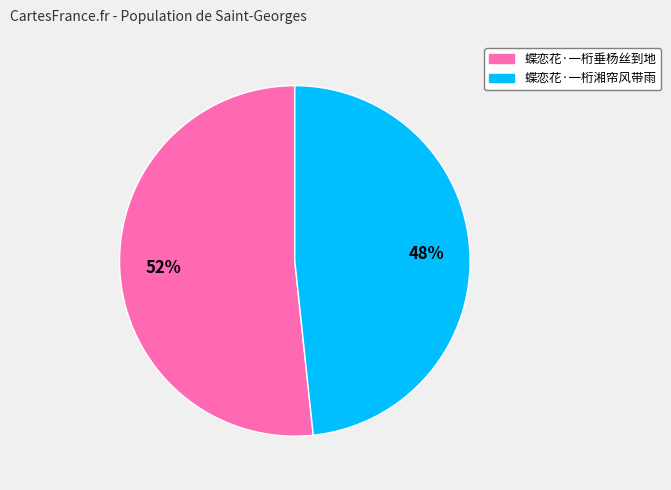

Approximately how many times larger is the value at 蝶恋花·一桁垂杨丝到地 compared to 蝶恋花·一桁湘帘风带雨?

1.1